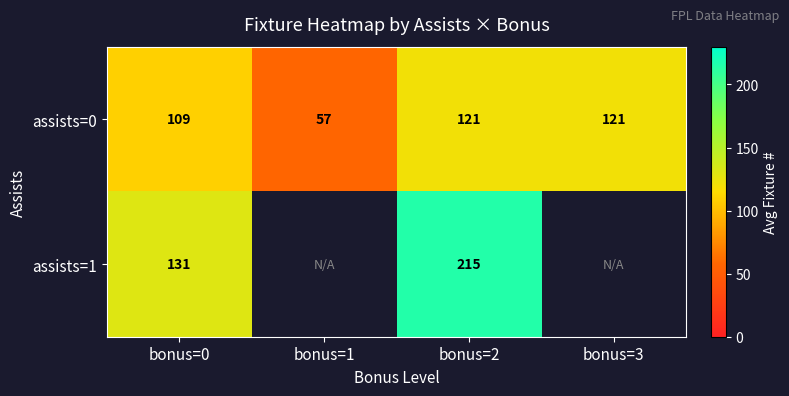

Which has a higher value, bonus=1 or bonus=2?

bonus=2